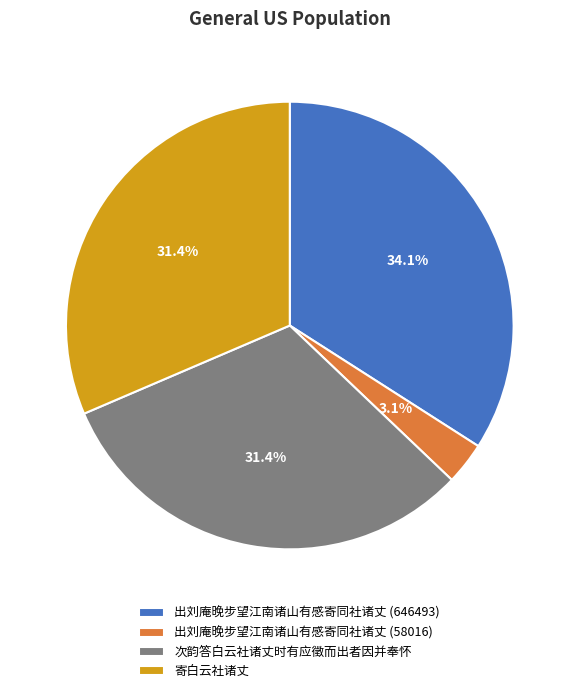

Is there a majority slice in this chart?

No